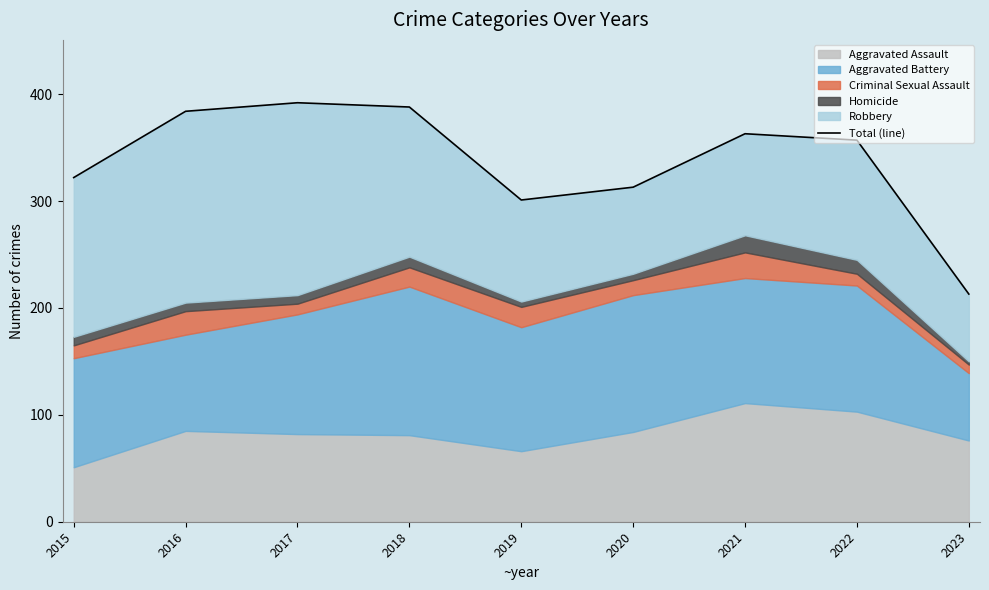

How many interior local valleys (lower than both neighbors) does the data have?

1